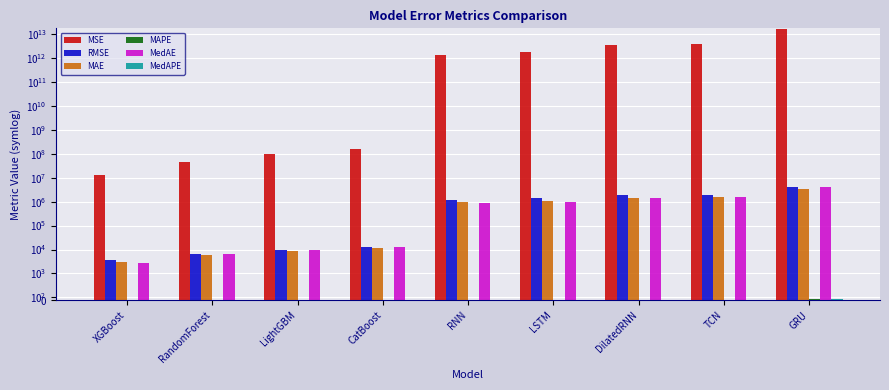

How many bars are there in each group?

6